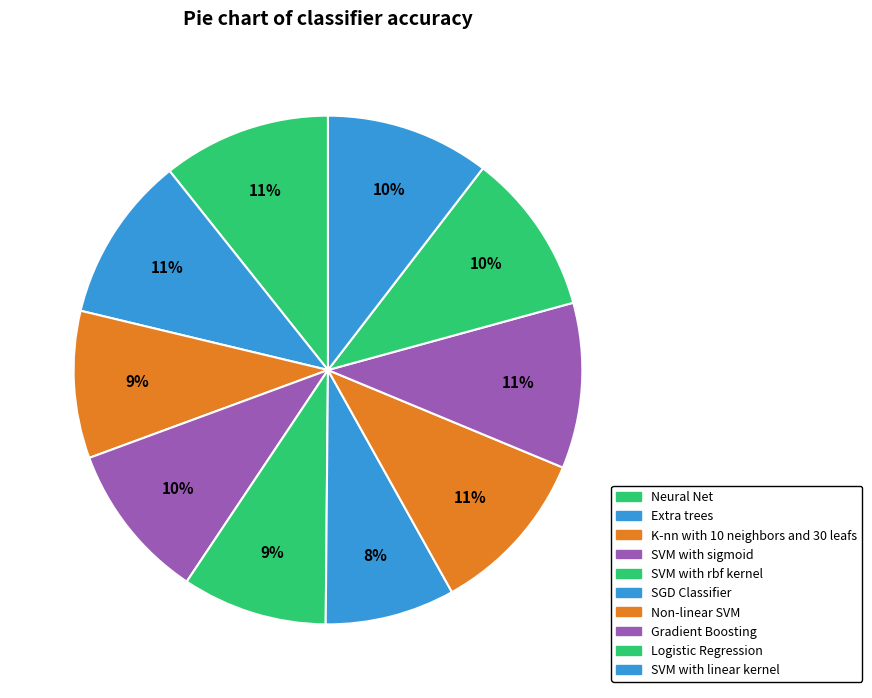

Rank the categories by value from highest to lowest.

Neural Net, Non-linear SVM, Extra trees, Gradient Boosting, SVM with linear kernel, Logistic Regression, SVM with sigmoid, K-nn with 10 neighbors and 30 leafs, SVM with rbf kernel, SGD Classifier